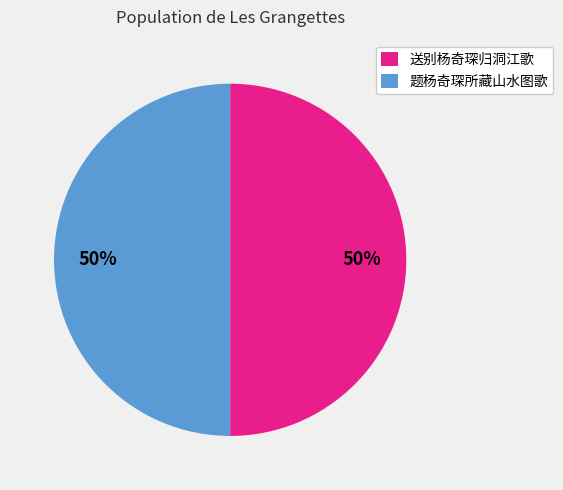

Approximately how many times larger is the value at 题杨奇琛所藏山水图歌 compared to 送别杨奇琛归洞江歌?

1.0